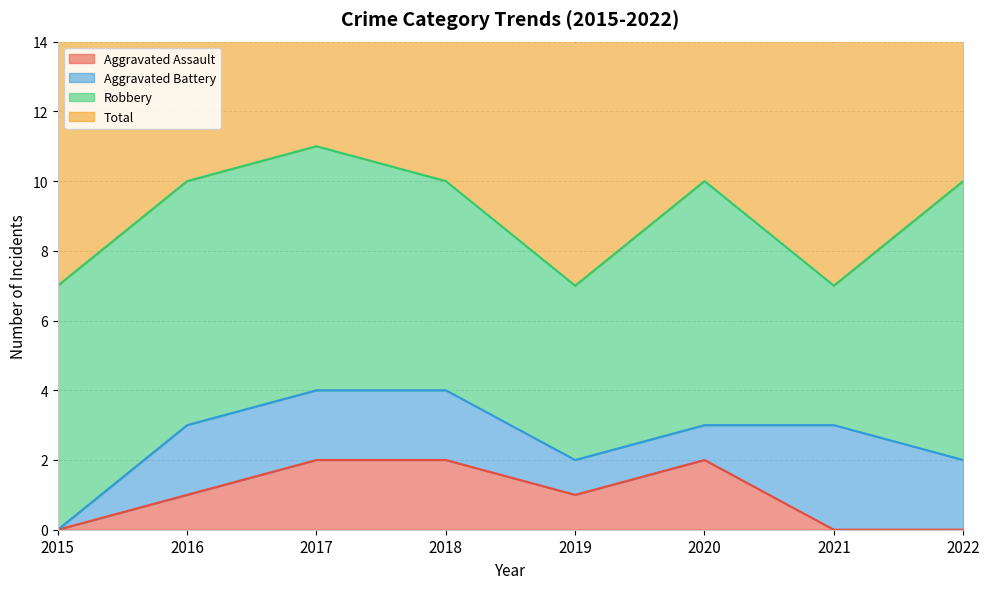

What is the difference between the Total values at 2015 and 2022?

3